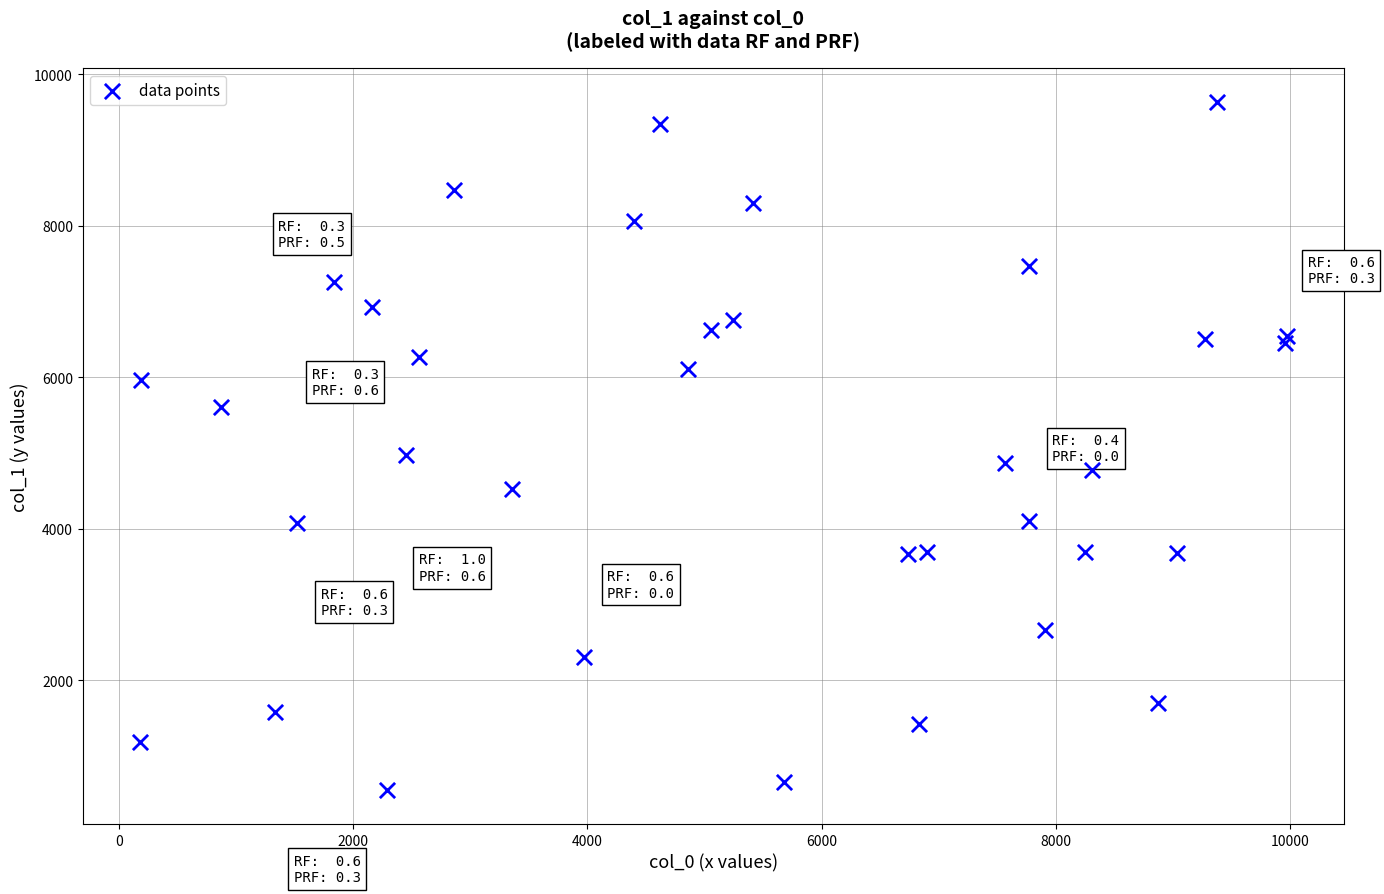

What Y value in the scatter plot is closest to 5091?

4978